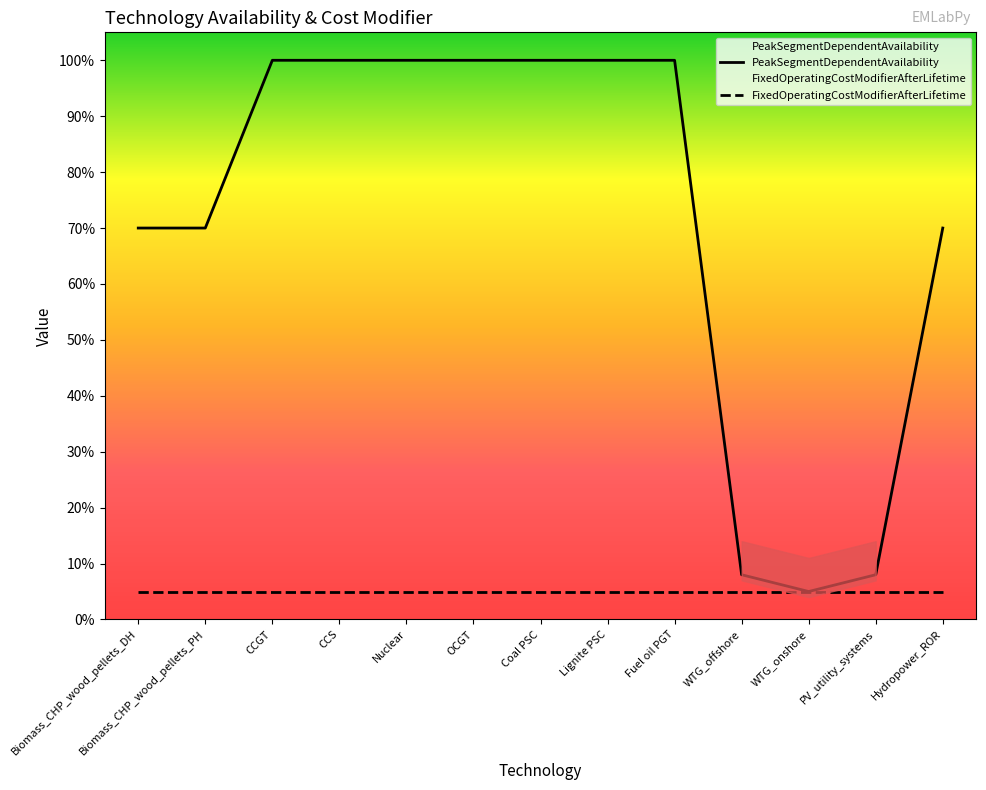

Is it true that the value at OCGT is 1.0?

True